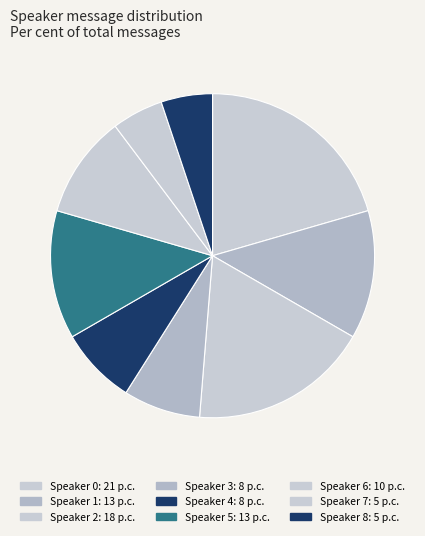

To the nearest percent, what is the combined percentage of Speaker 0 and Speaker 7?

26%